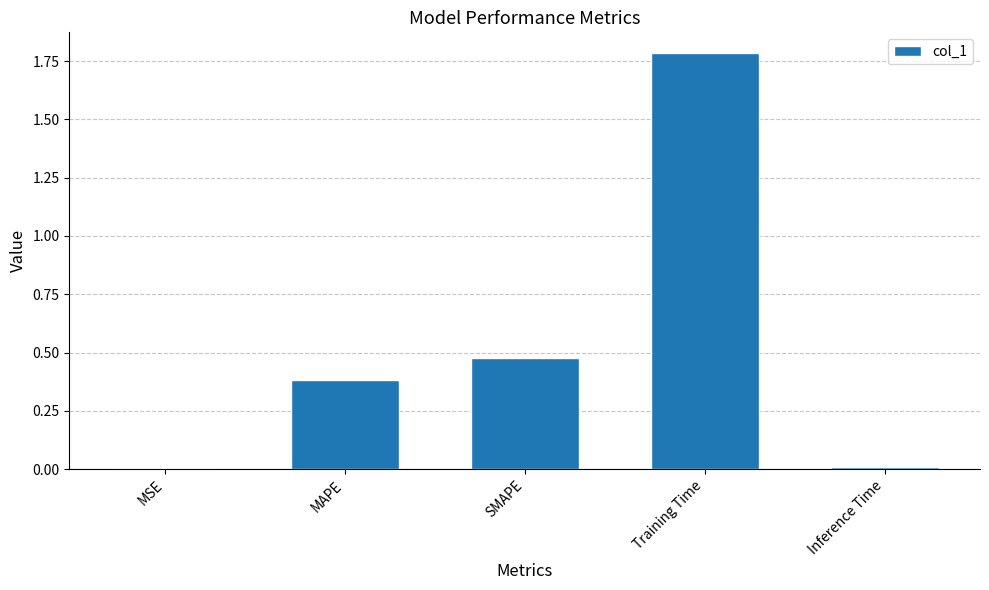

What is the difference between the maximum and second lowest values?

1.8